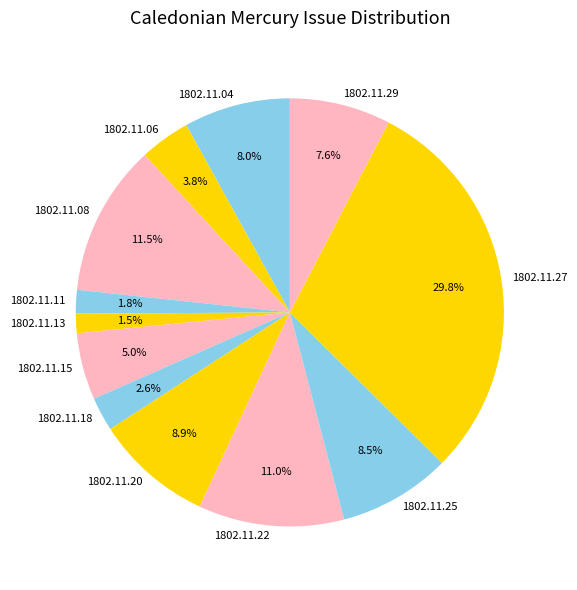

Which has a higher value, 1802.11.11 or 1802.11.20?

1802.11.20